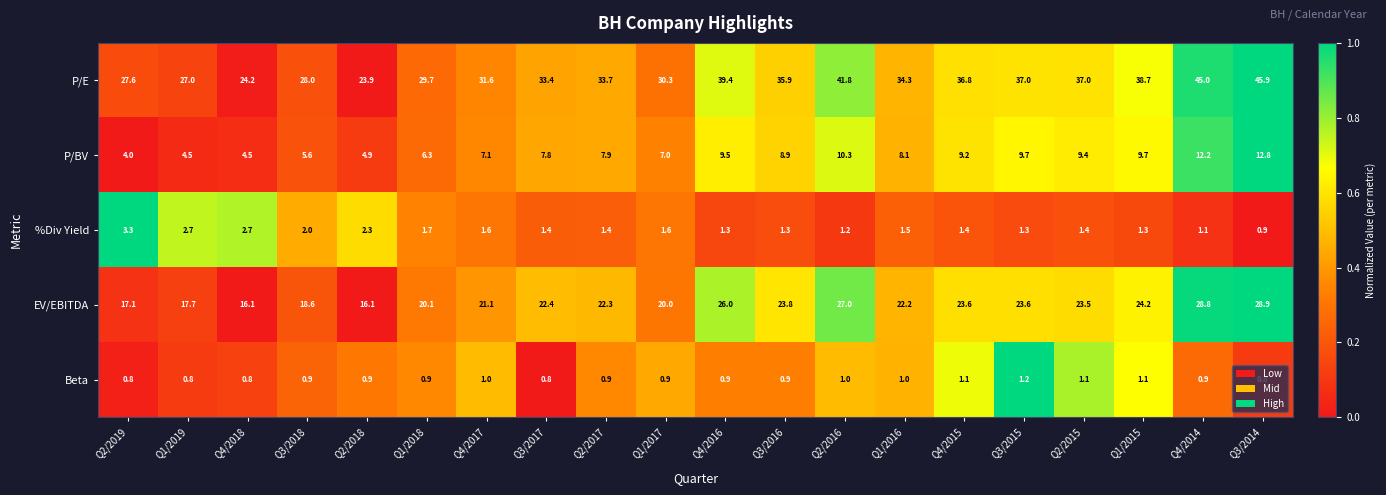

The P/E series shows 15.0 at Q1/2018. True or false?

False